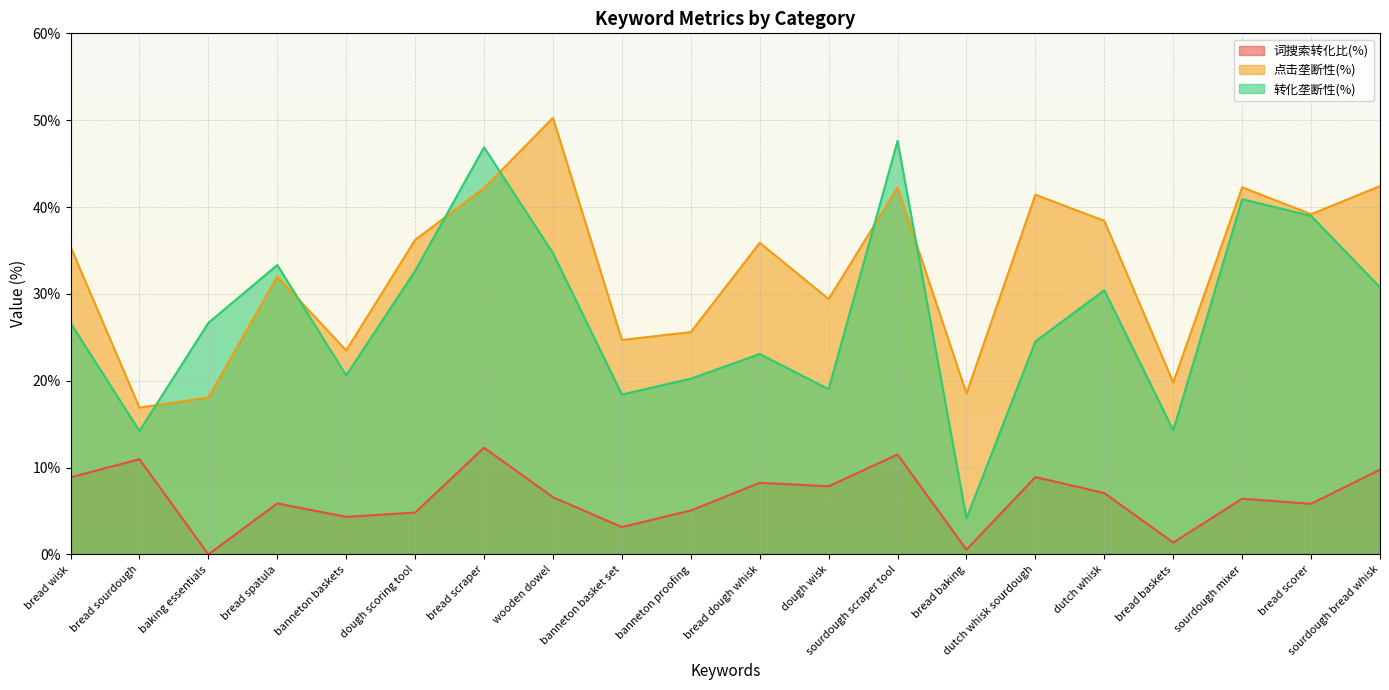

How many lines are shown in the chart?

3